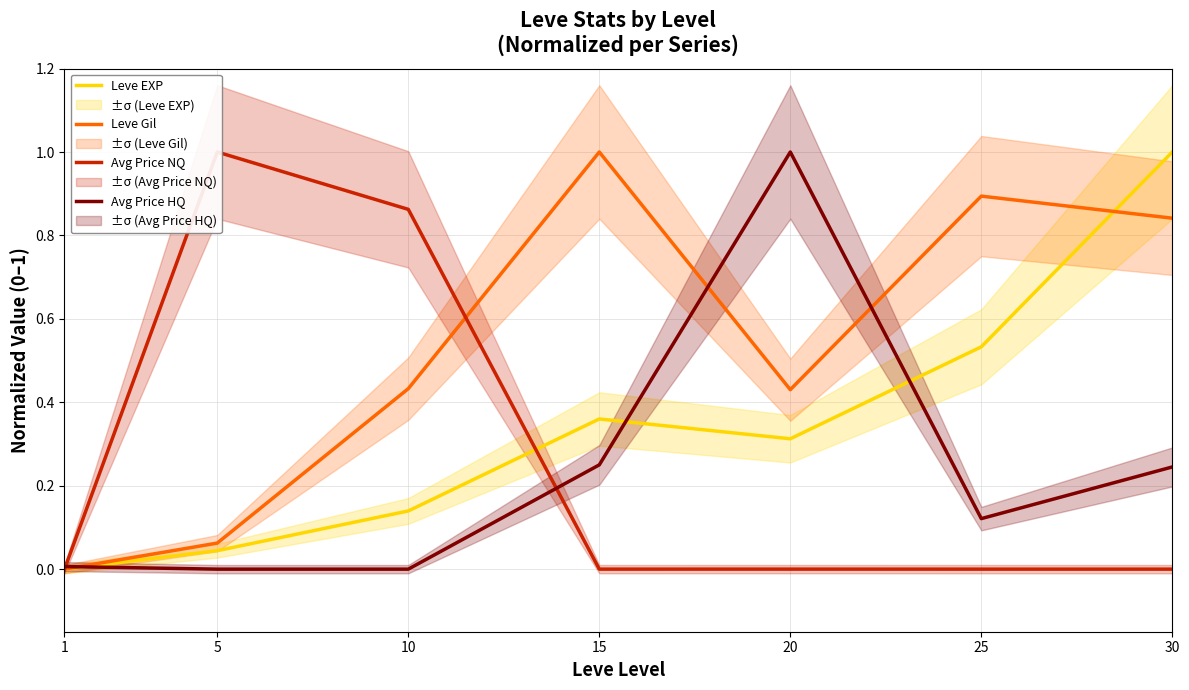

Which has a higher value, 15 or 10?

15